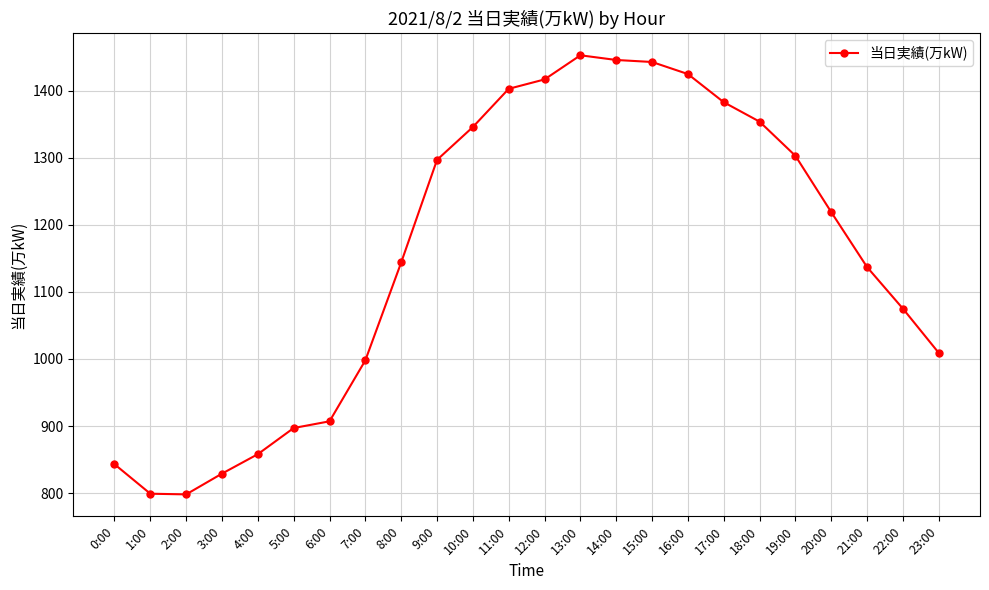

What position from the right is 0:00?

24